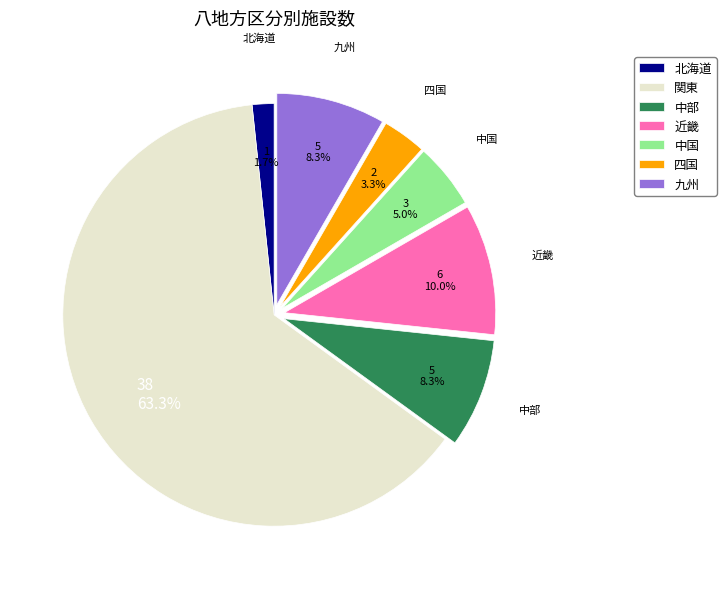

What percentage is NOT represented by 中国?

95.0%